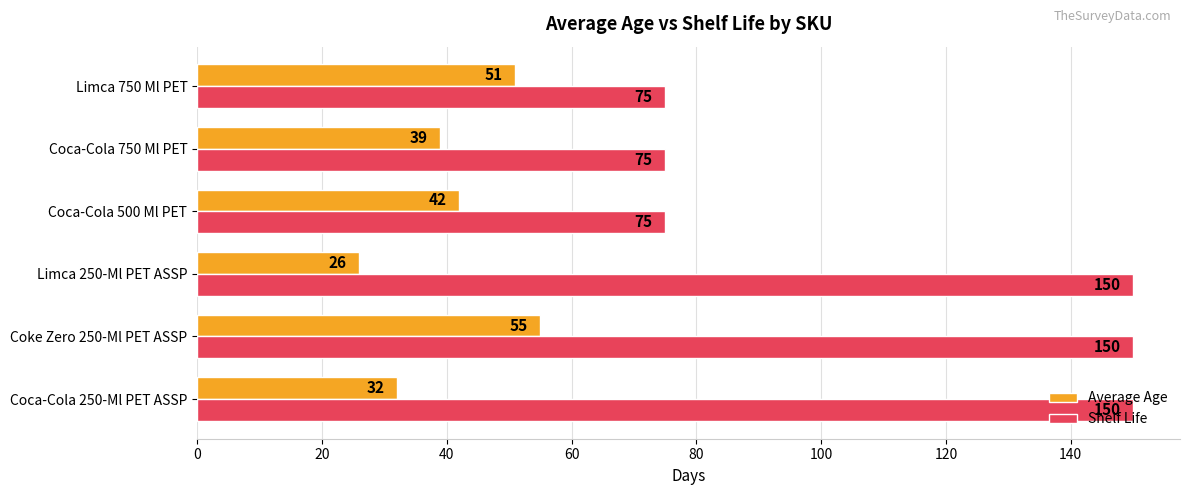

Rank the categories by Average Age value from highest to lowest.

Coke Zero 250-Ml PET ASSP, Limca 750 Ml PET, Coca-Cola 500 Ml PET, Coca-Cola 750 Ml PET, Coca-Cola 250-Ml PET ASSP, Limca 250-Ml PET ASSP